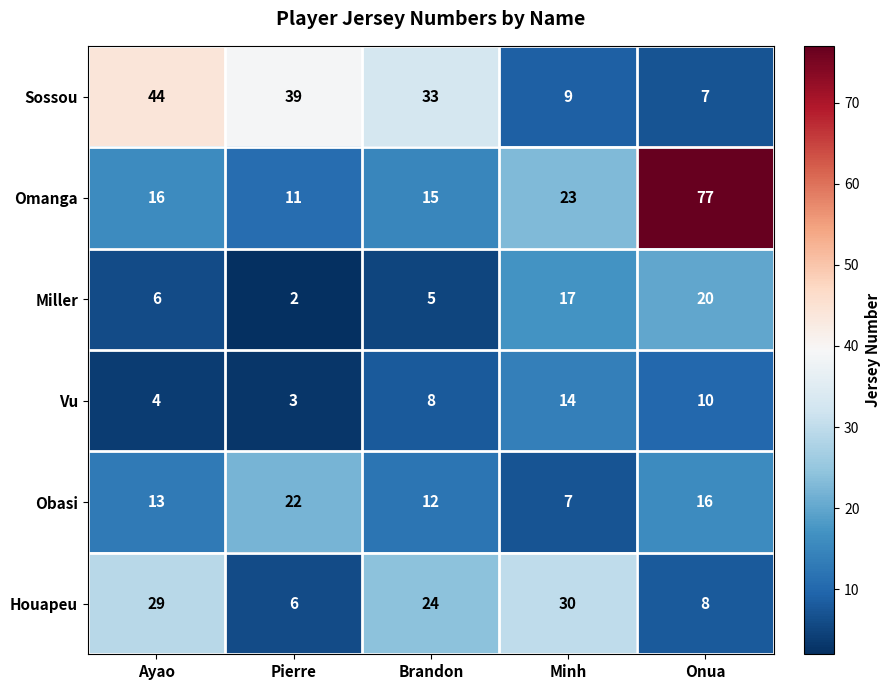

What is the difference between the Sossou values at Minh and Pierre?

30